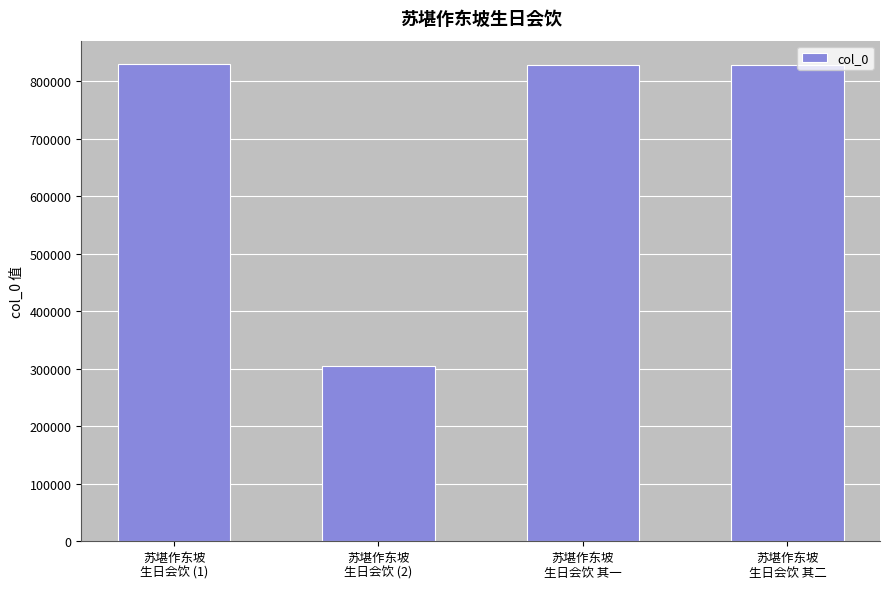

What is the minimum value shown in the chart?

304055